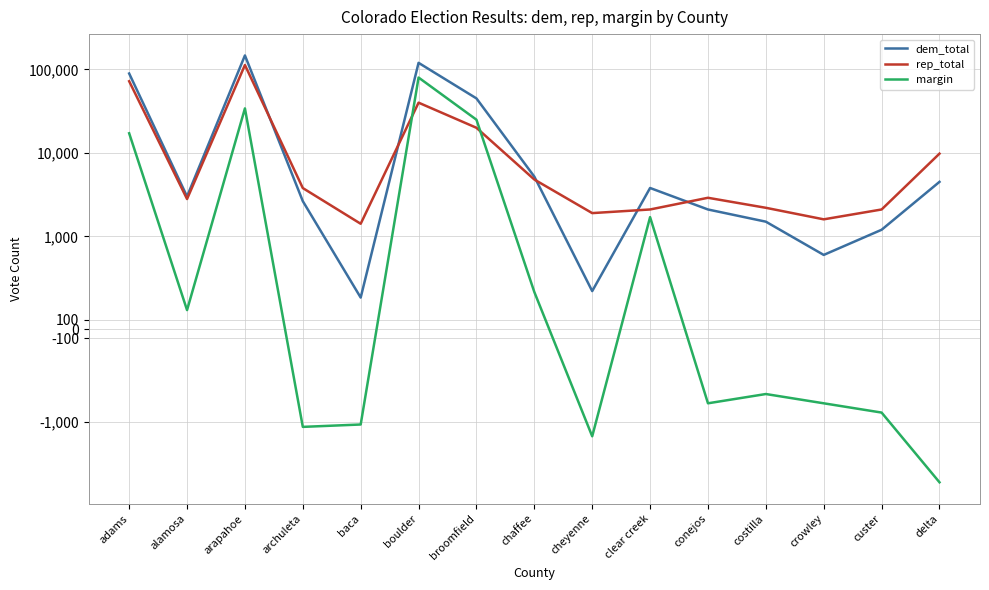

Which series has the largest range (max minus min)?

dem_total